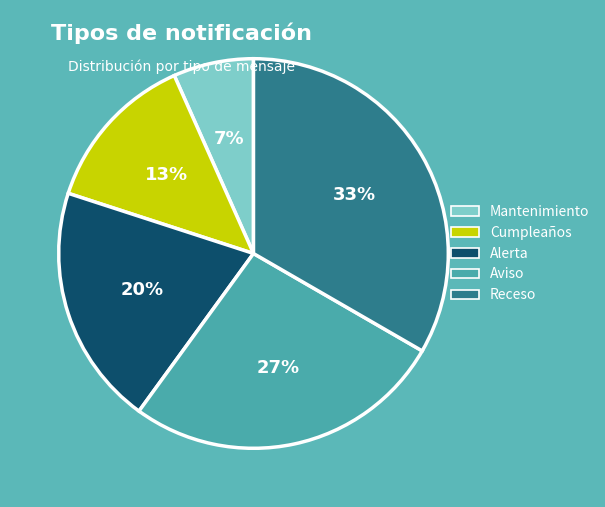

To the nearest percent, what is the average slice percentage?

20%